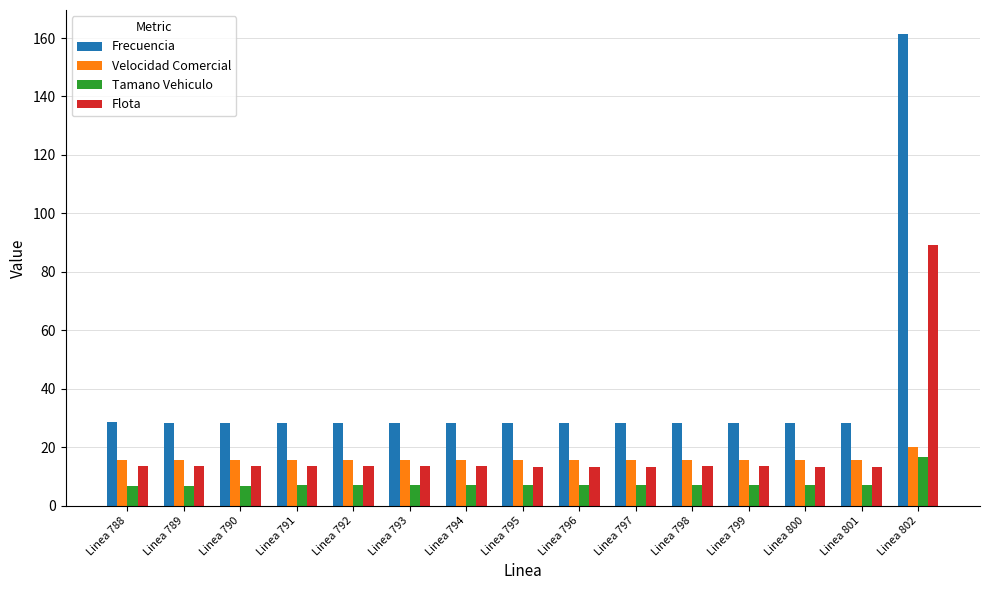

Is it true that Velocidad Comercial equals 15.6 at Linea 800?

True